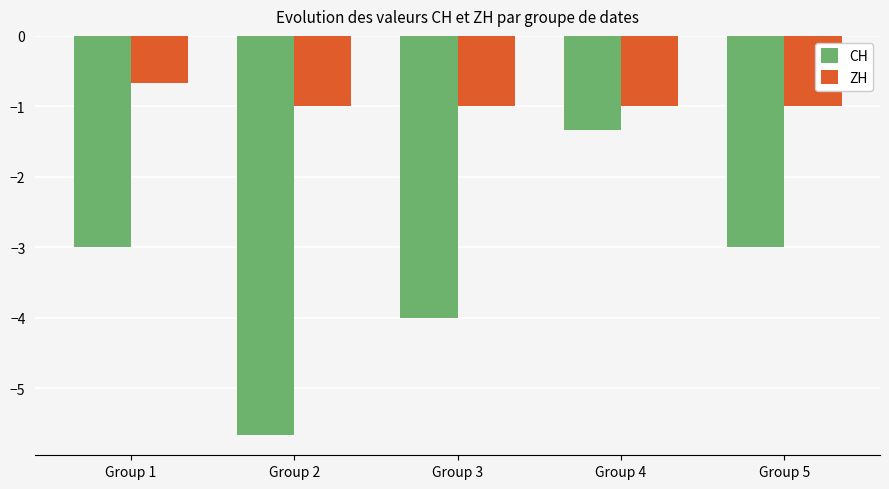

At Group 3, list the series in order from smallest to largest.

CH, ZH